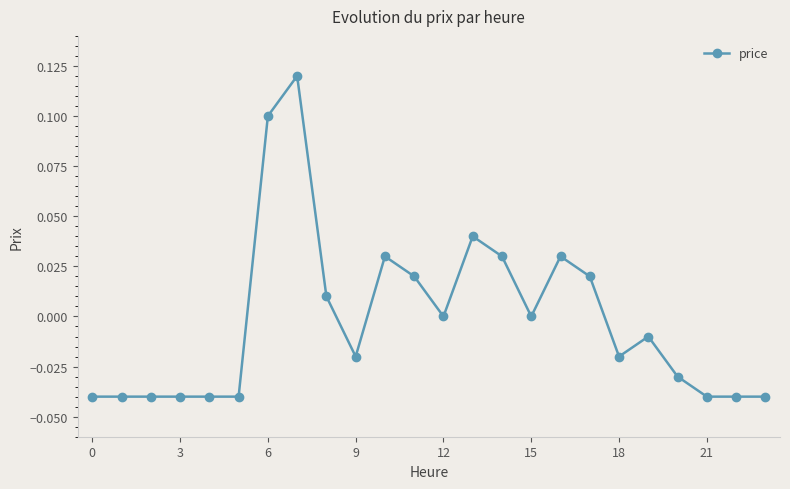

How many series are shown in this chart?

1